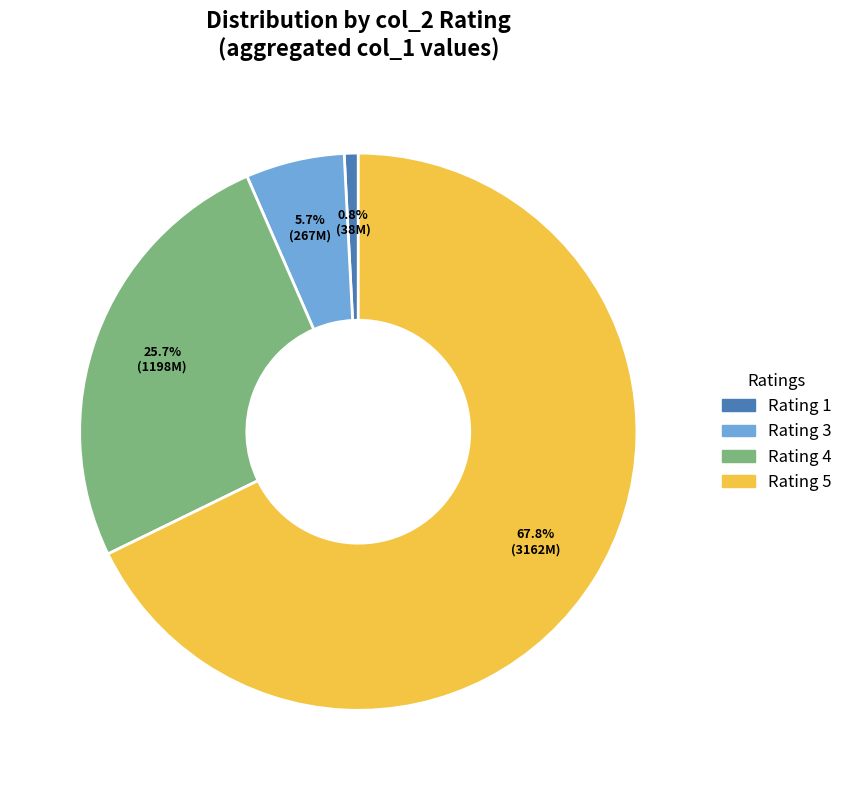

What percentage is NOT represented by Rating 1?

99.2%